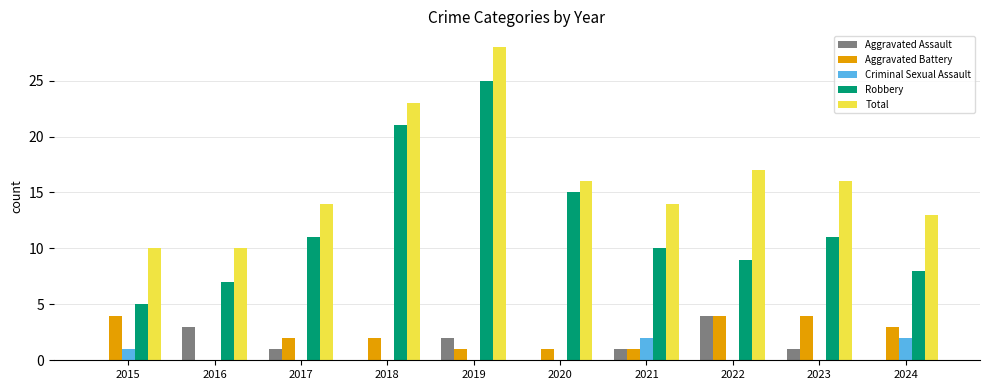

What is the average value of the Aggravated Assault series?

1